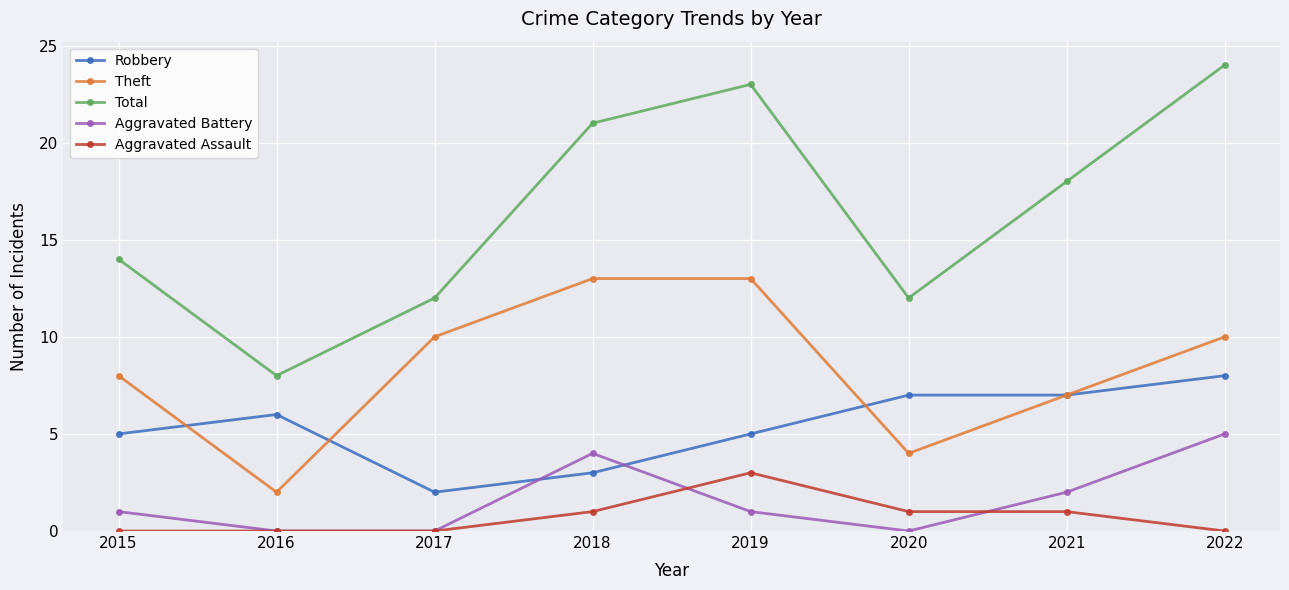

Rank the series by their maximum value, from highest to lowest.

Total, Theft, Robbery, Aggravated Battery, Aggravated Assault